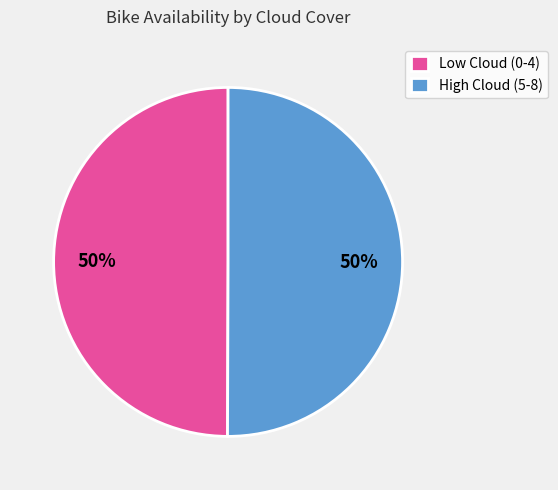

What percentage is the Low Cloud (0-4) slice, to the nearest percent?

50%